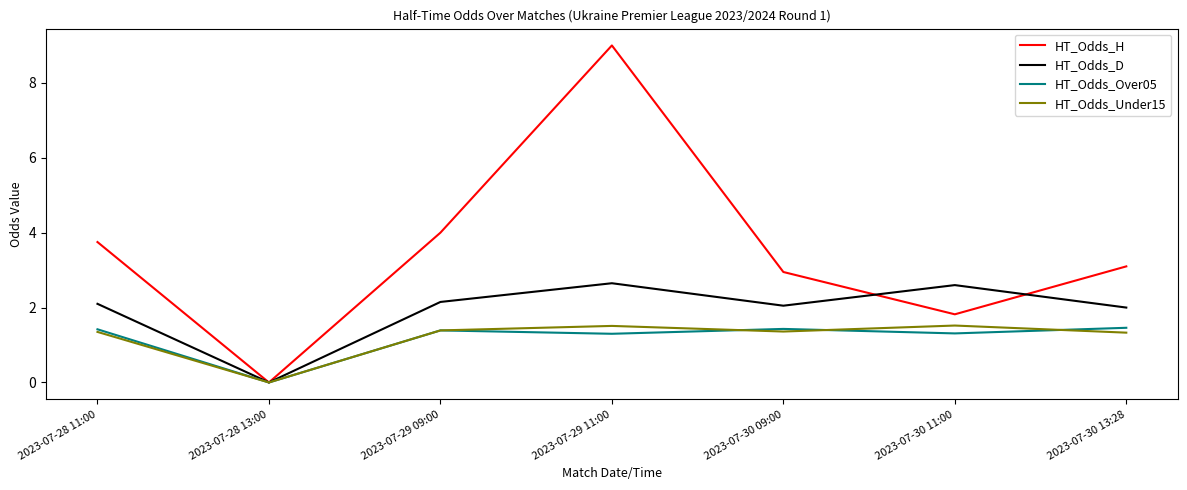

At which category is the sum across all series the highest?

2023-07-29 11:00